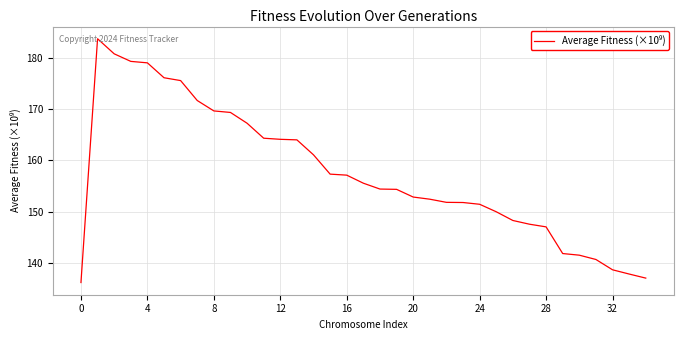

What is the maximum value shown in the chart?

183.8